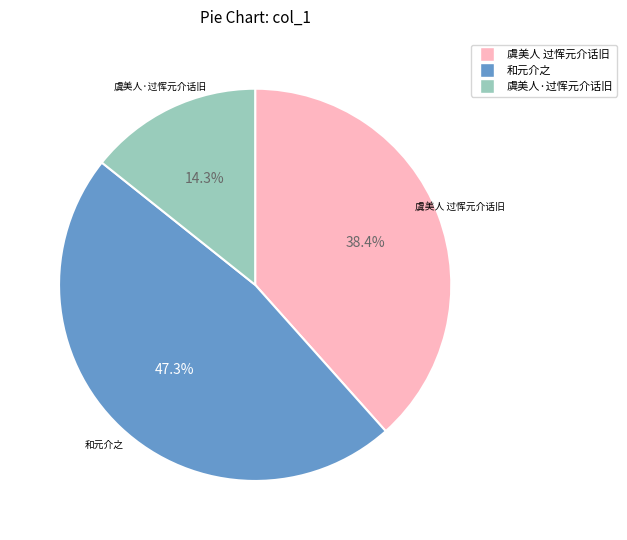

To the nearest percent, what portion does 虞美人·过恽元介话旧 represent?

14%